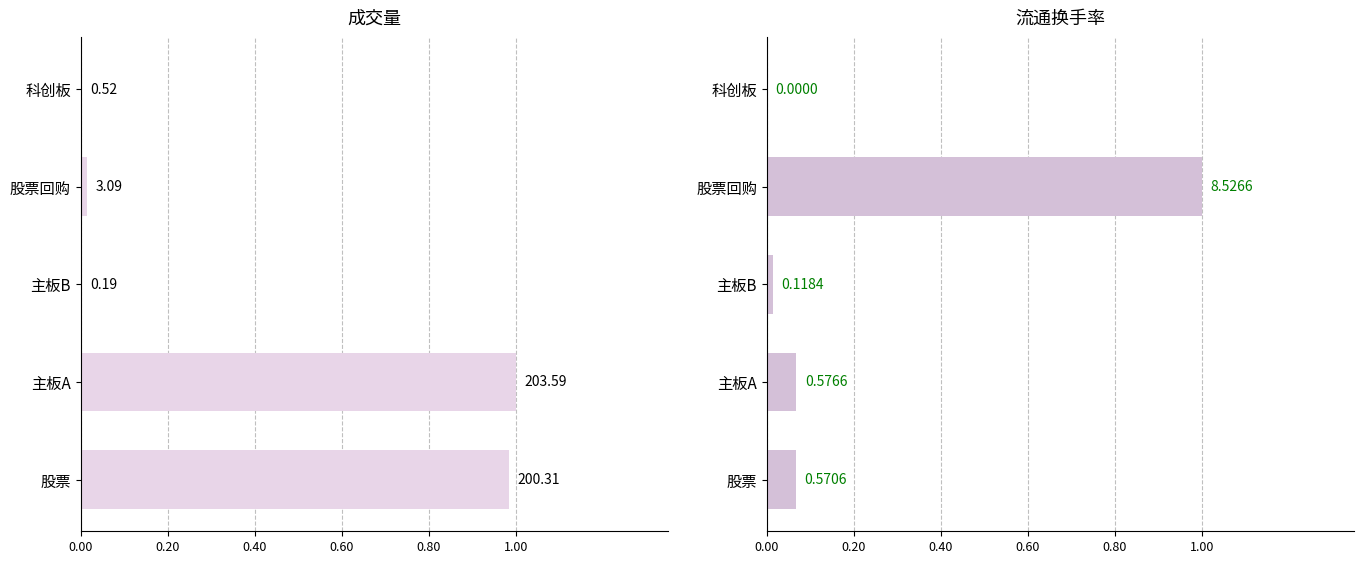

Is it true that 成交量 equals 1.6 at 股票?

False